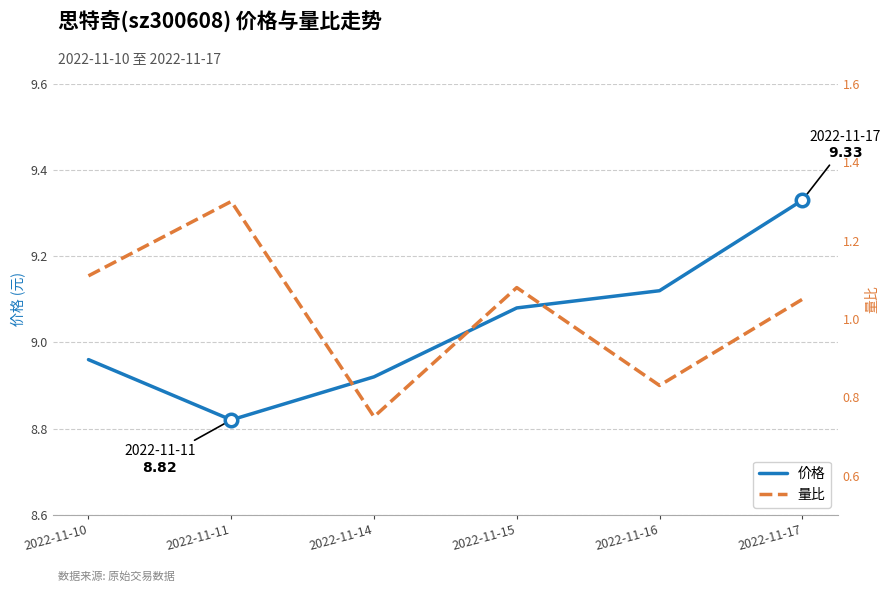

What value does the 价格 series have at 2022-11-17?

9.3